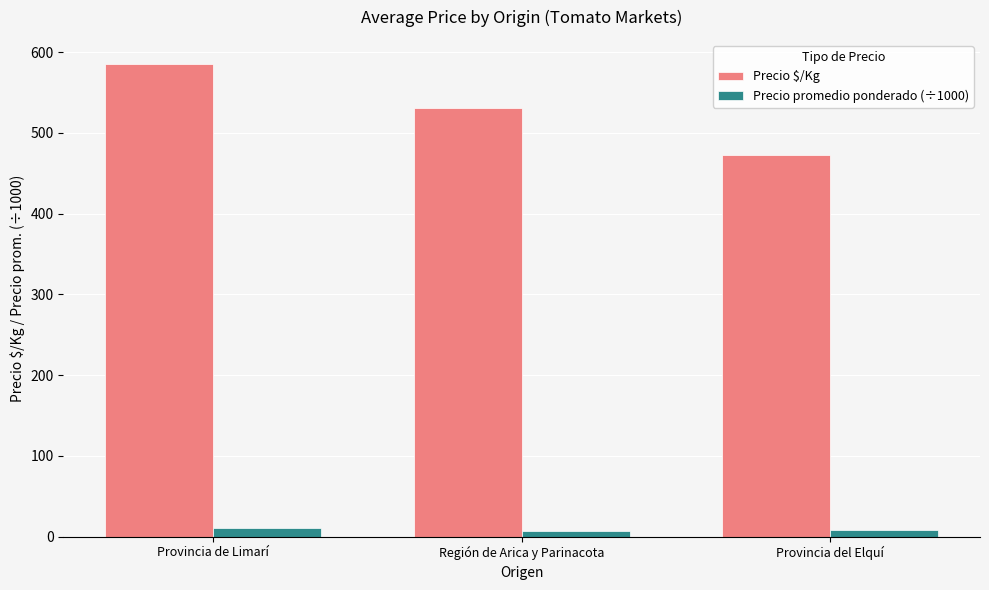

At which category is the sum across all series the highest?

Provincia de Limarí